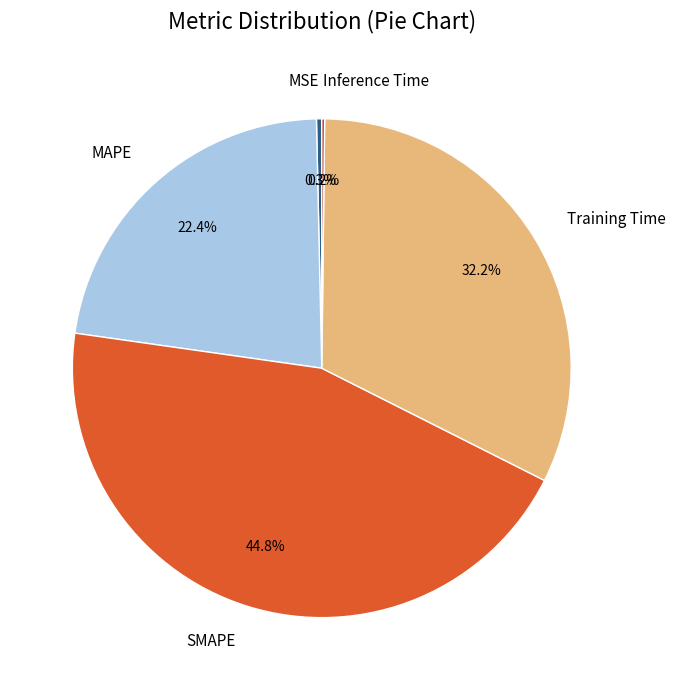

Is there a majority slice in this chart?

No